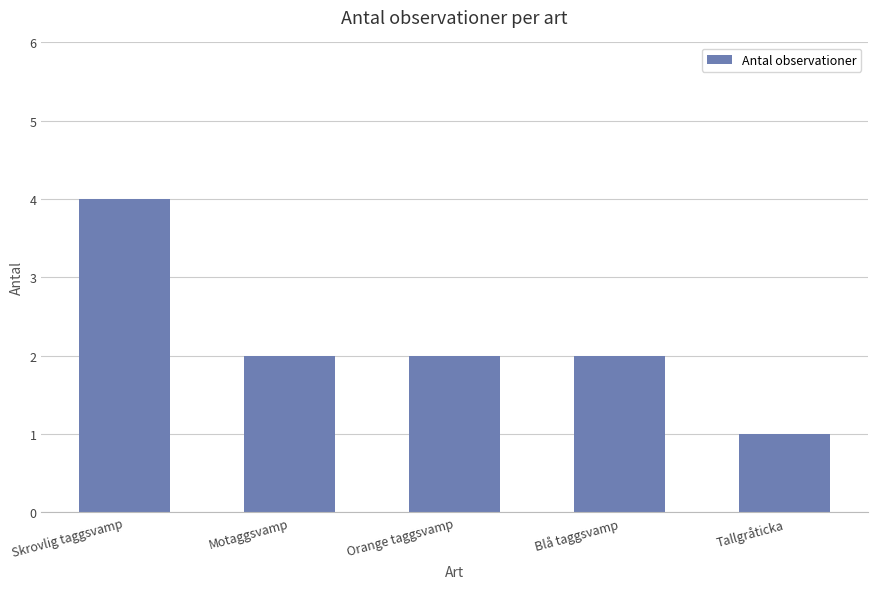

What is the minimum value shown in the chart?

1